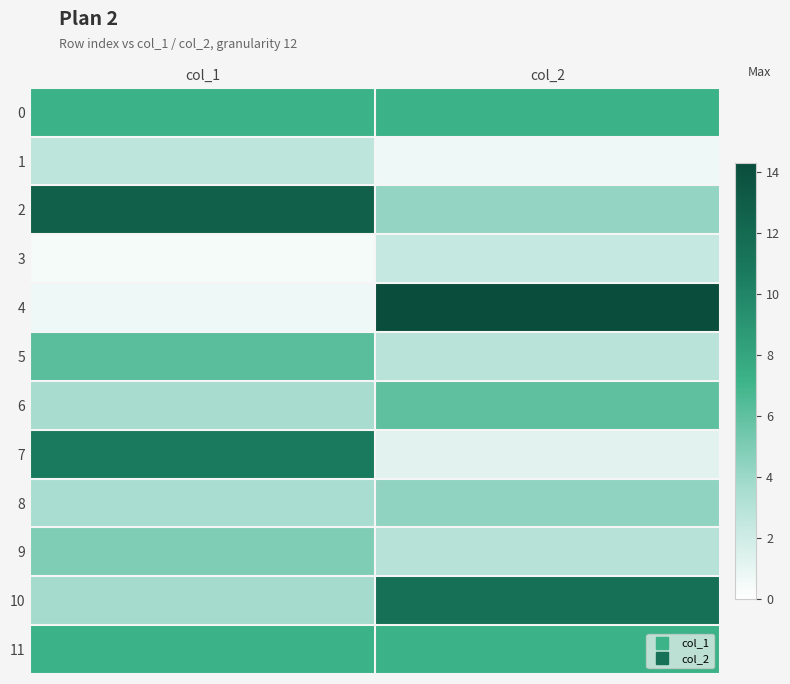

Reading left to right, transcribe all the data shown in this chart.

0: col_1=7.2	col_2=7.2
1: col_1=2.7	col_2=0.7
2: col_1=12.7	col_2=4.3
3: col_1=0.4	col_2=2.4
4: col_1=0.7	col_2=14.3
5: col_1=6.2	col_2=2.9
6: col_1=3.6	col_2=6.0
7: col_1=10.7	col_2=1.2
8: col_1=3.5	col_2=4.4
9: col_1=4.9	col_2=3.0
10: col_1=3.7	col_2=11.5
11: col_1=7.2	col_2=7.2